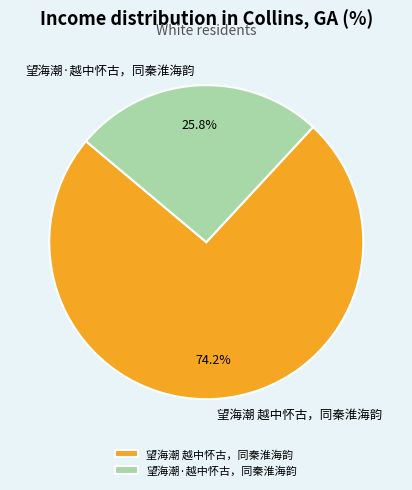

To the nearest percent, what is the combined percentage of 望海潮 越中怀古，同秦淮海韵 and 望海潮·越中怀古，同秦淮海韵?

100%